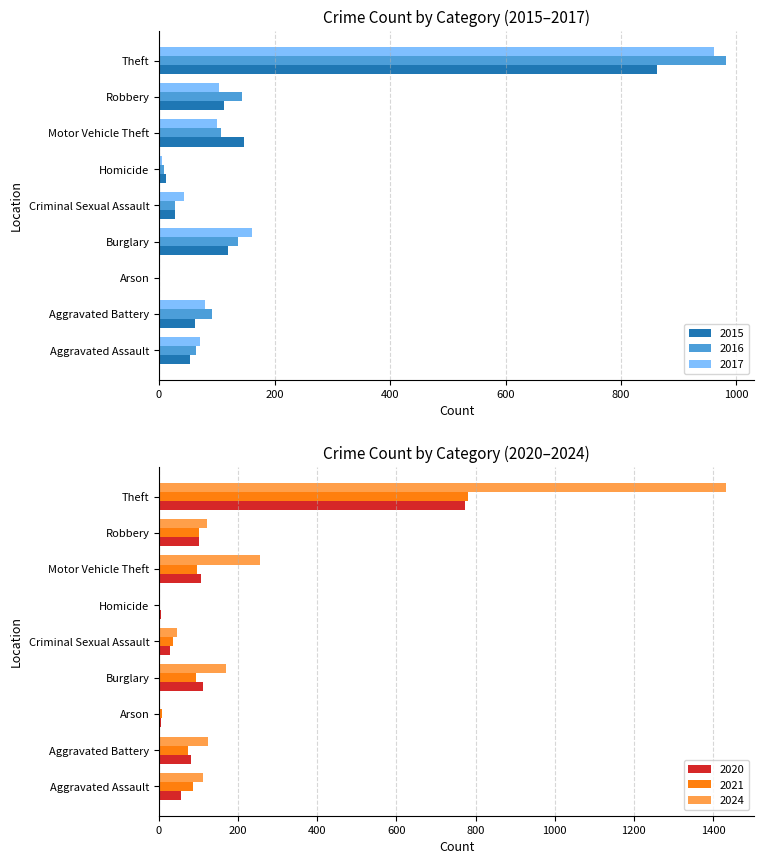

List the series in order of their peak value, highest first.

2024, 2016, 2017, 2015, 2021, 2020